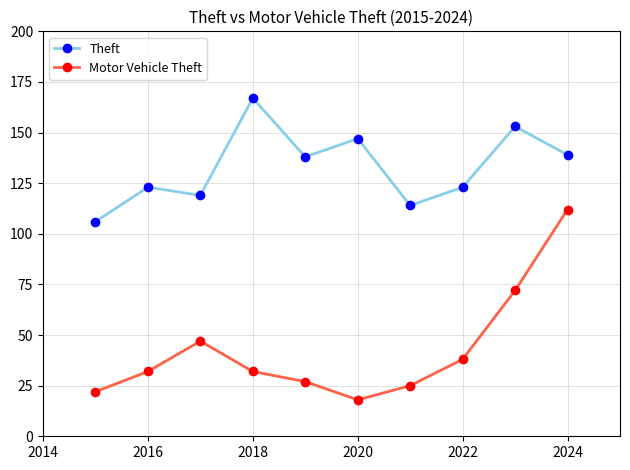

True or false: Motor Vehicle Theft and Theft intersect in this chart.

False